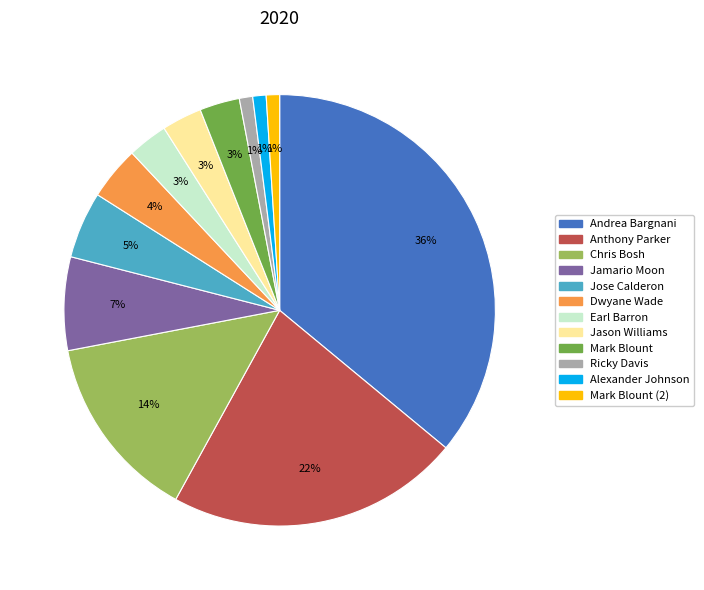

Count the number of slices in the pie.

12